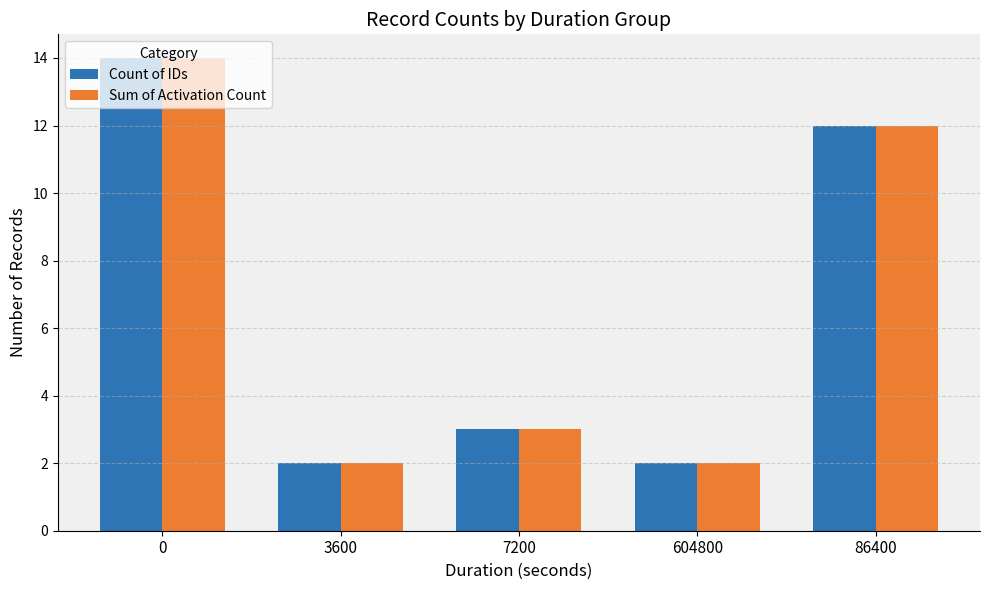

Reading left to right, extract all data points from this chart.

Count of IDs: 14	2	3	2	12
Sum of Activation Count: 14	2	3	2	12